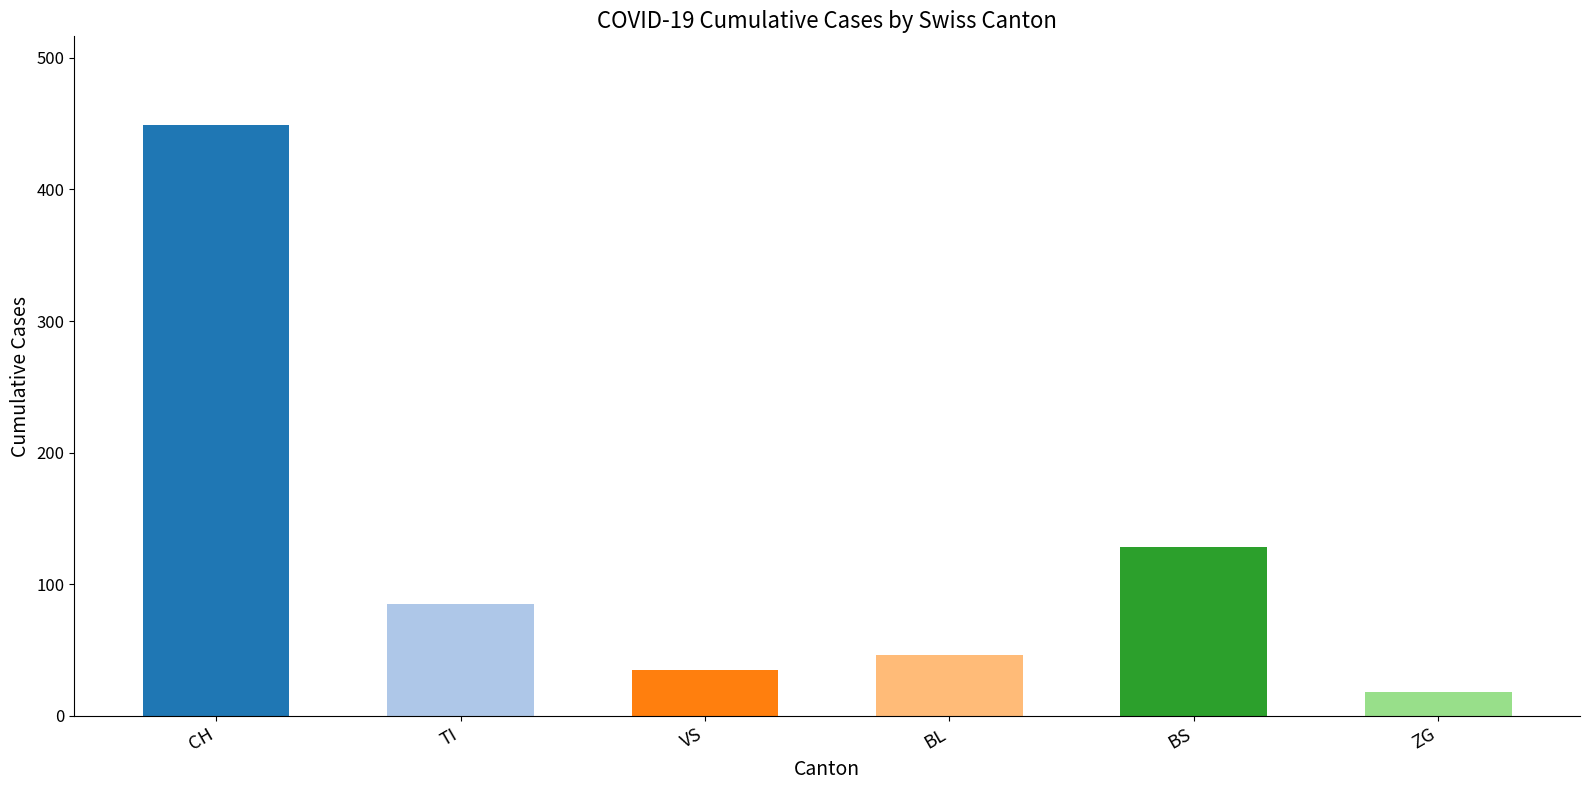

Which series has the largest range (max minus min)?

CH